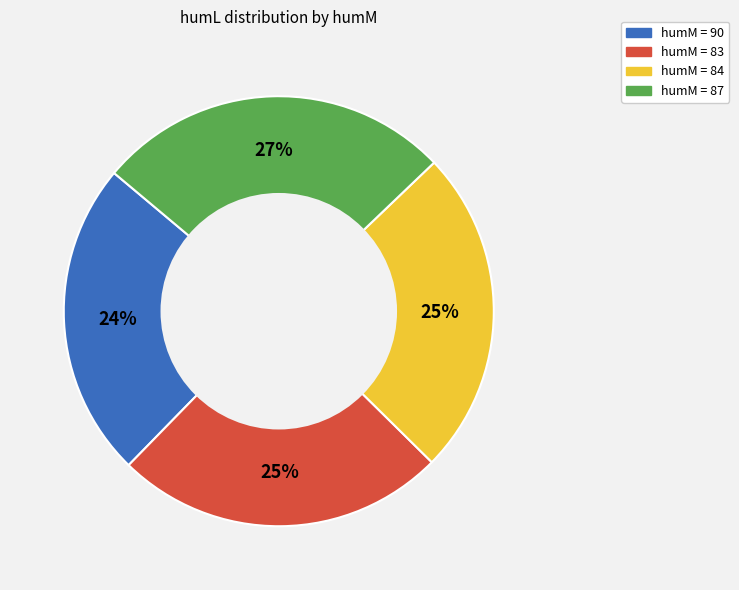

What is the largest slice in the pie chart?

humM = 87